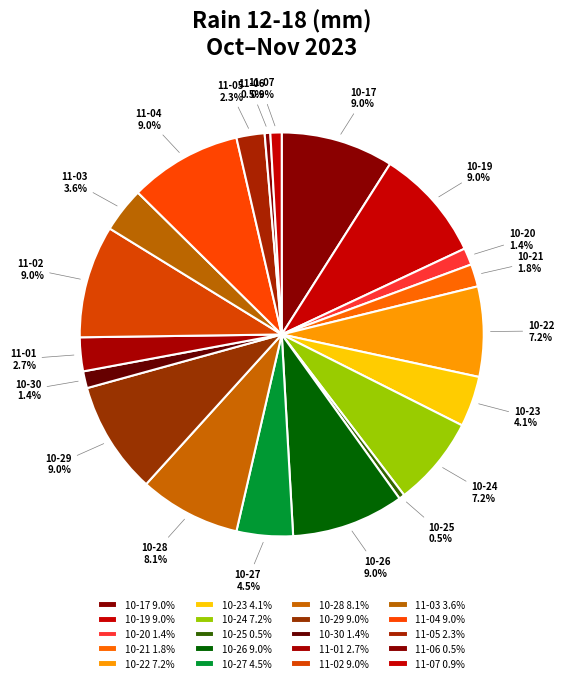

What portion of the pie excludes 10-21 1.8%?

98.2%